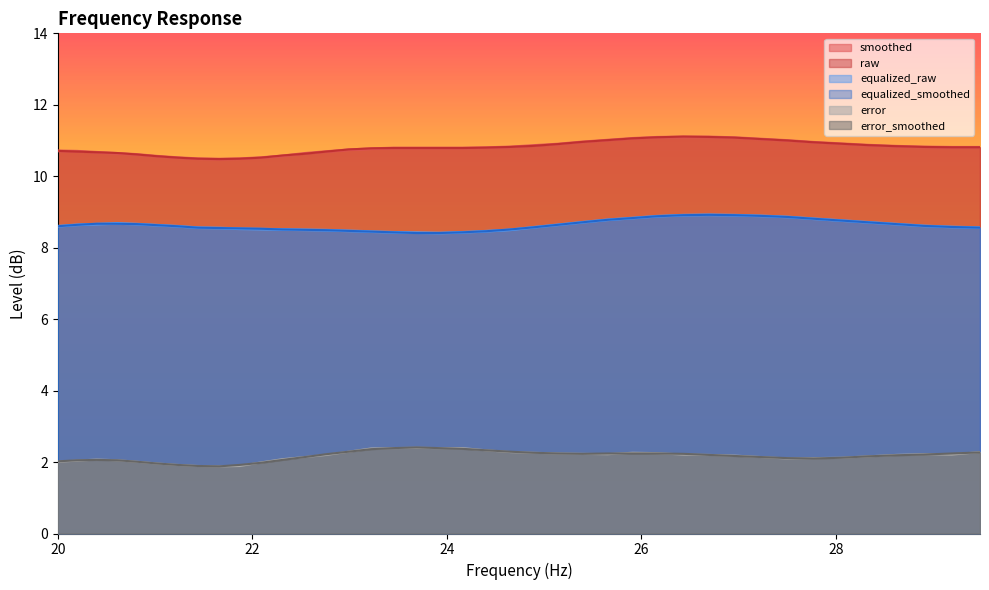

True or false: smoothed and equalized_smoothed intersect in this chart.

False